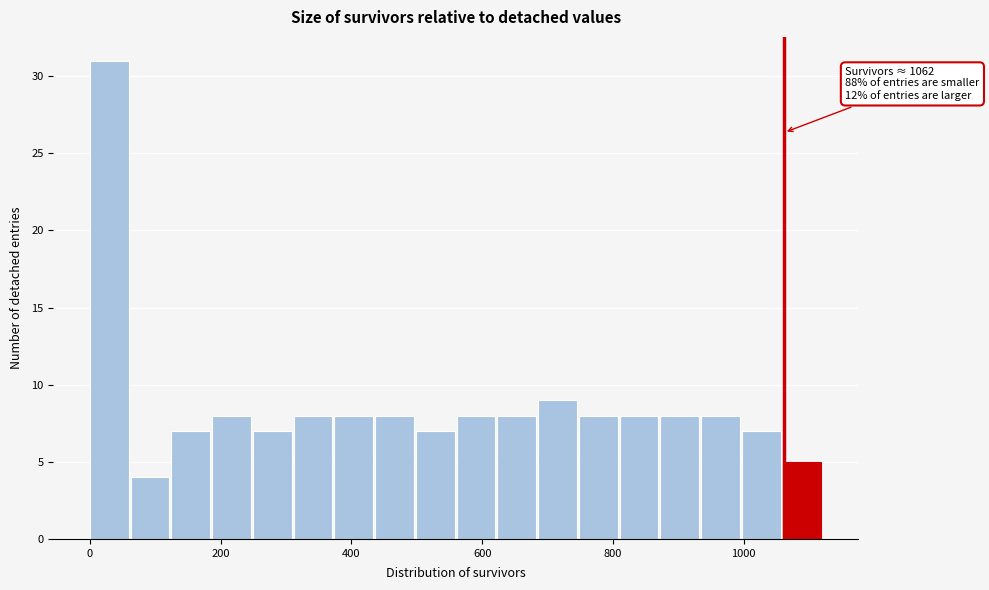

Read against the x-axis, roughly where is the centre of the tallest bar?

20